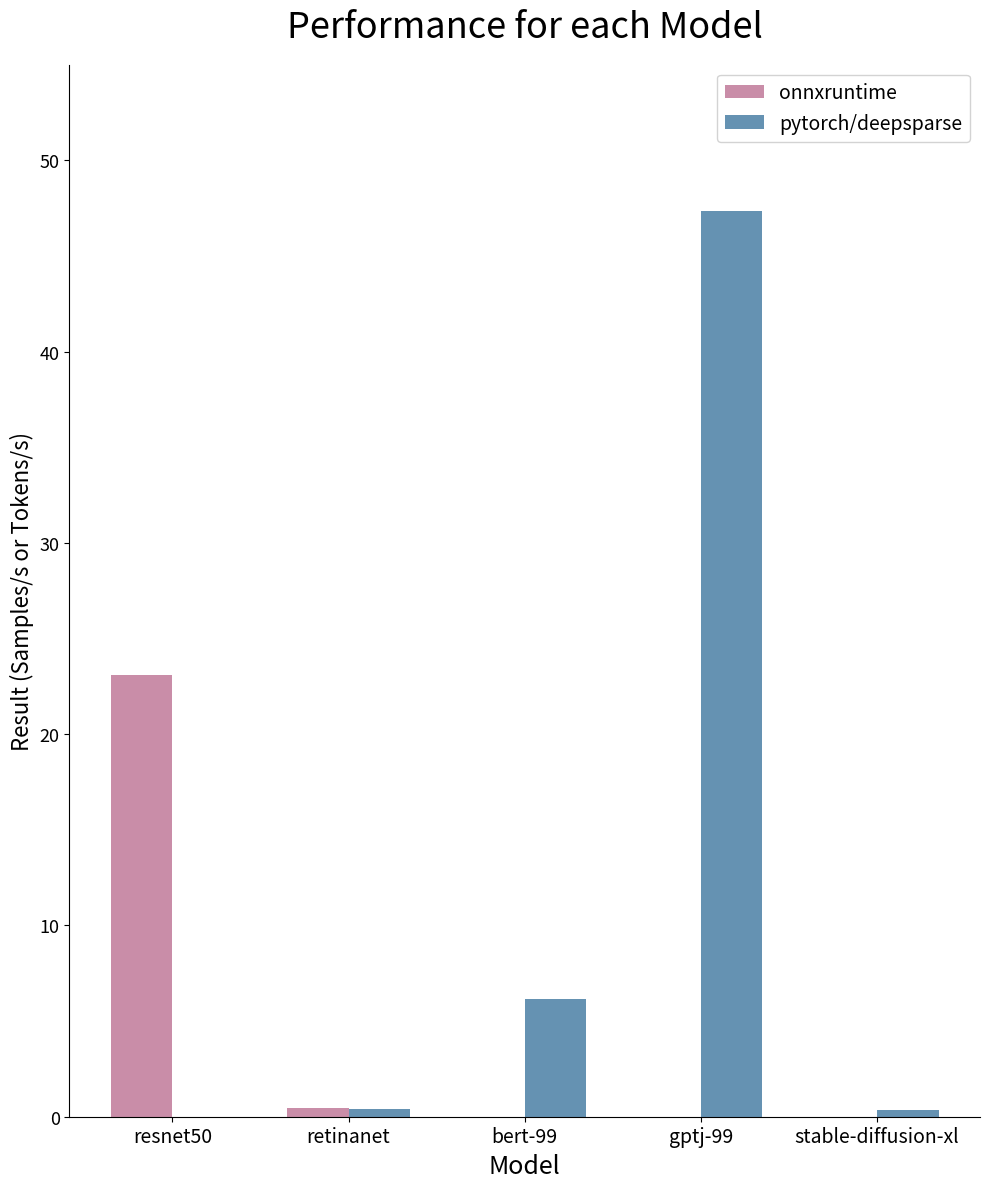

What is the total value across all series at gptj-99?

47.4